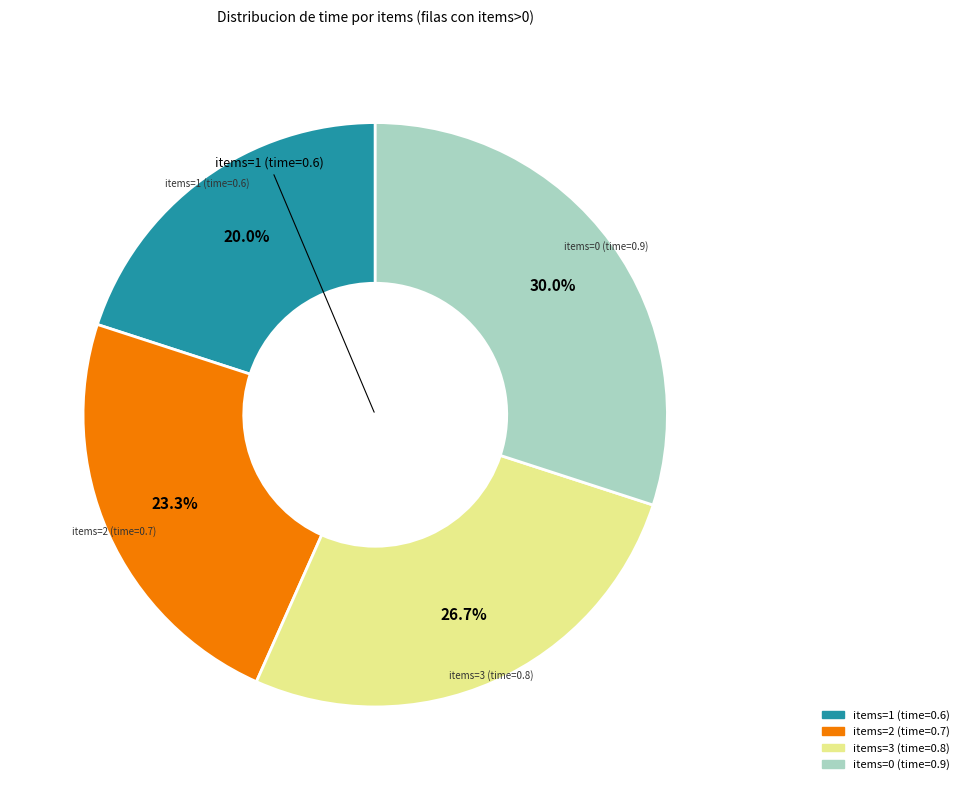

To the nearest percent, what is the average slice percentage?

25%